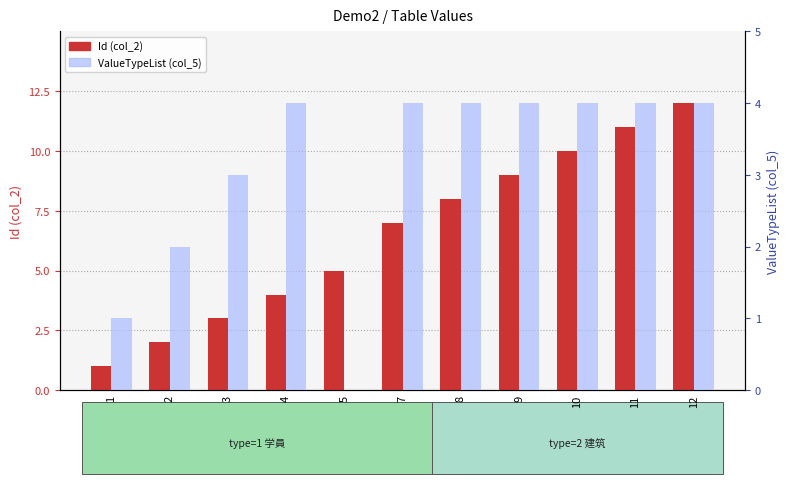

How many bars are there in each group?

2